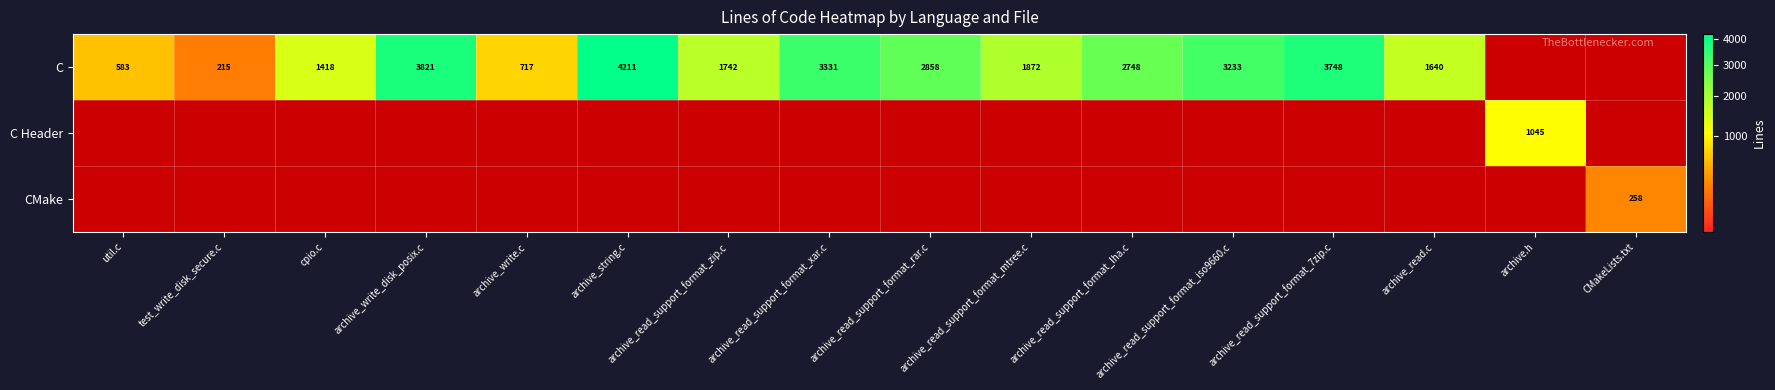

What is the maximum value shown in the chart?

4211